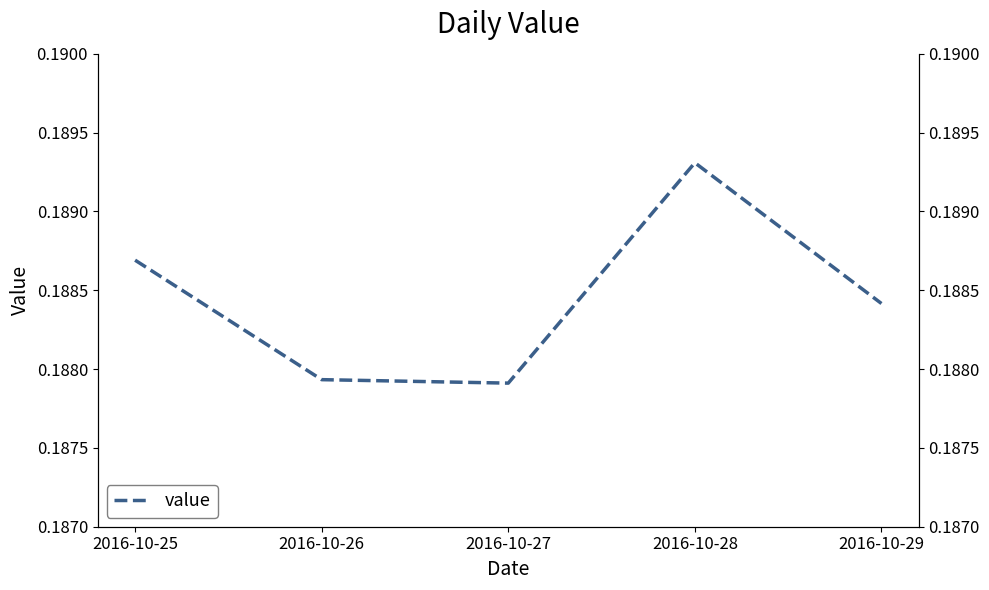

Which has a higher value, 2016-10-25 or 2016-10-29?

2016-10-25